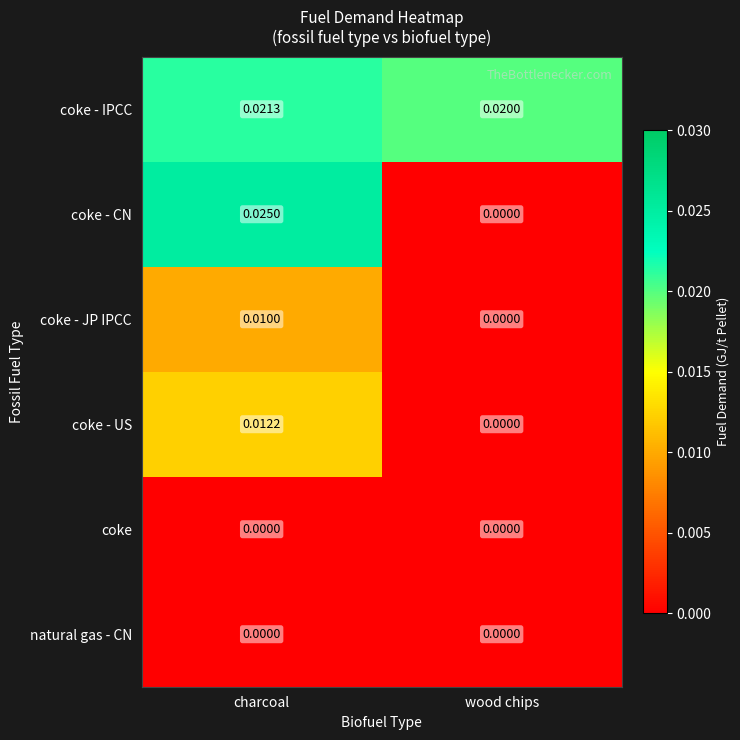

Between charcoal and wood chips, which series saw the biggest shift?

coke - CN